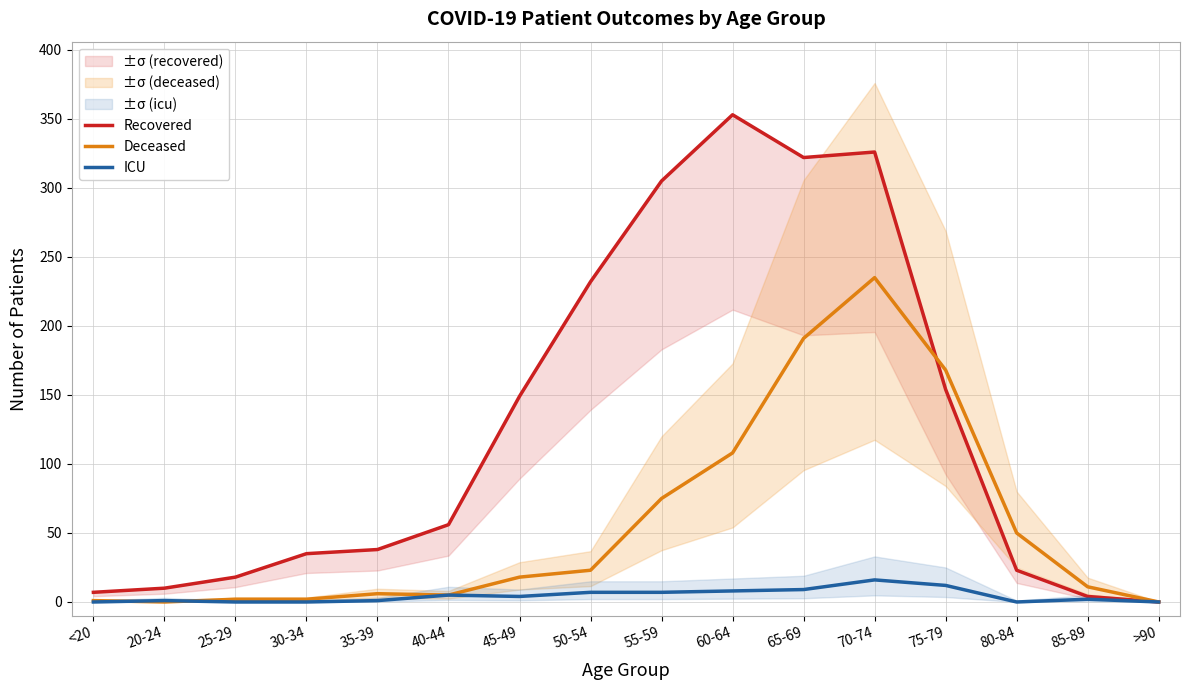

Which series has the largest total across all categories?

Recovered